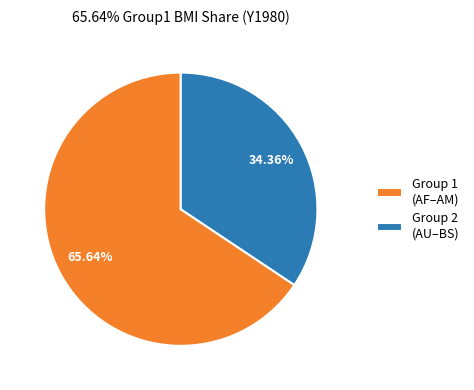

Is there any slice that represents more than half of the pie?

Yes